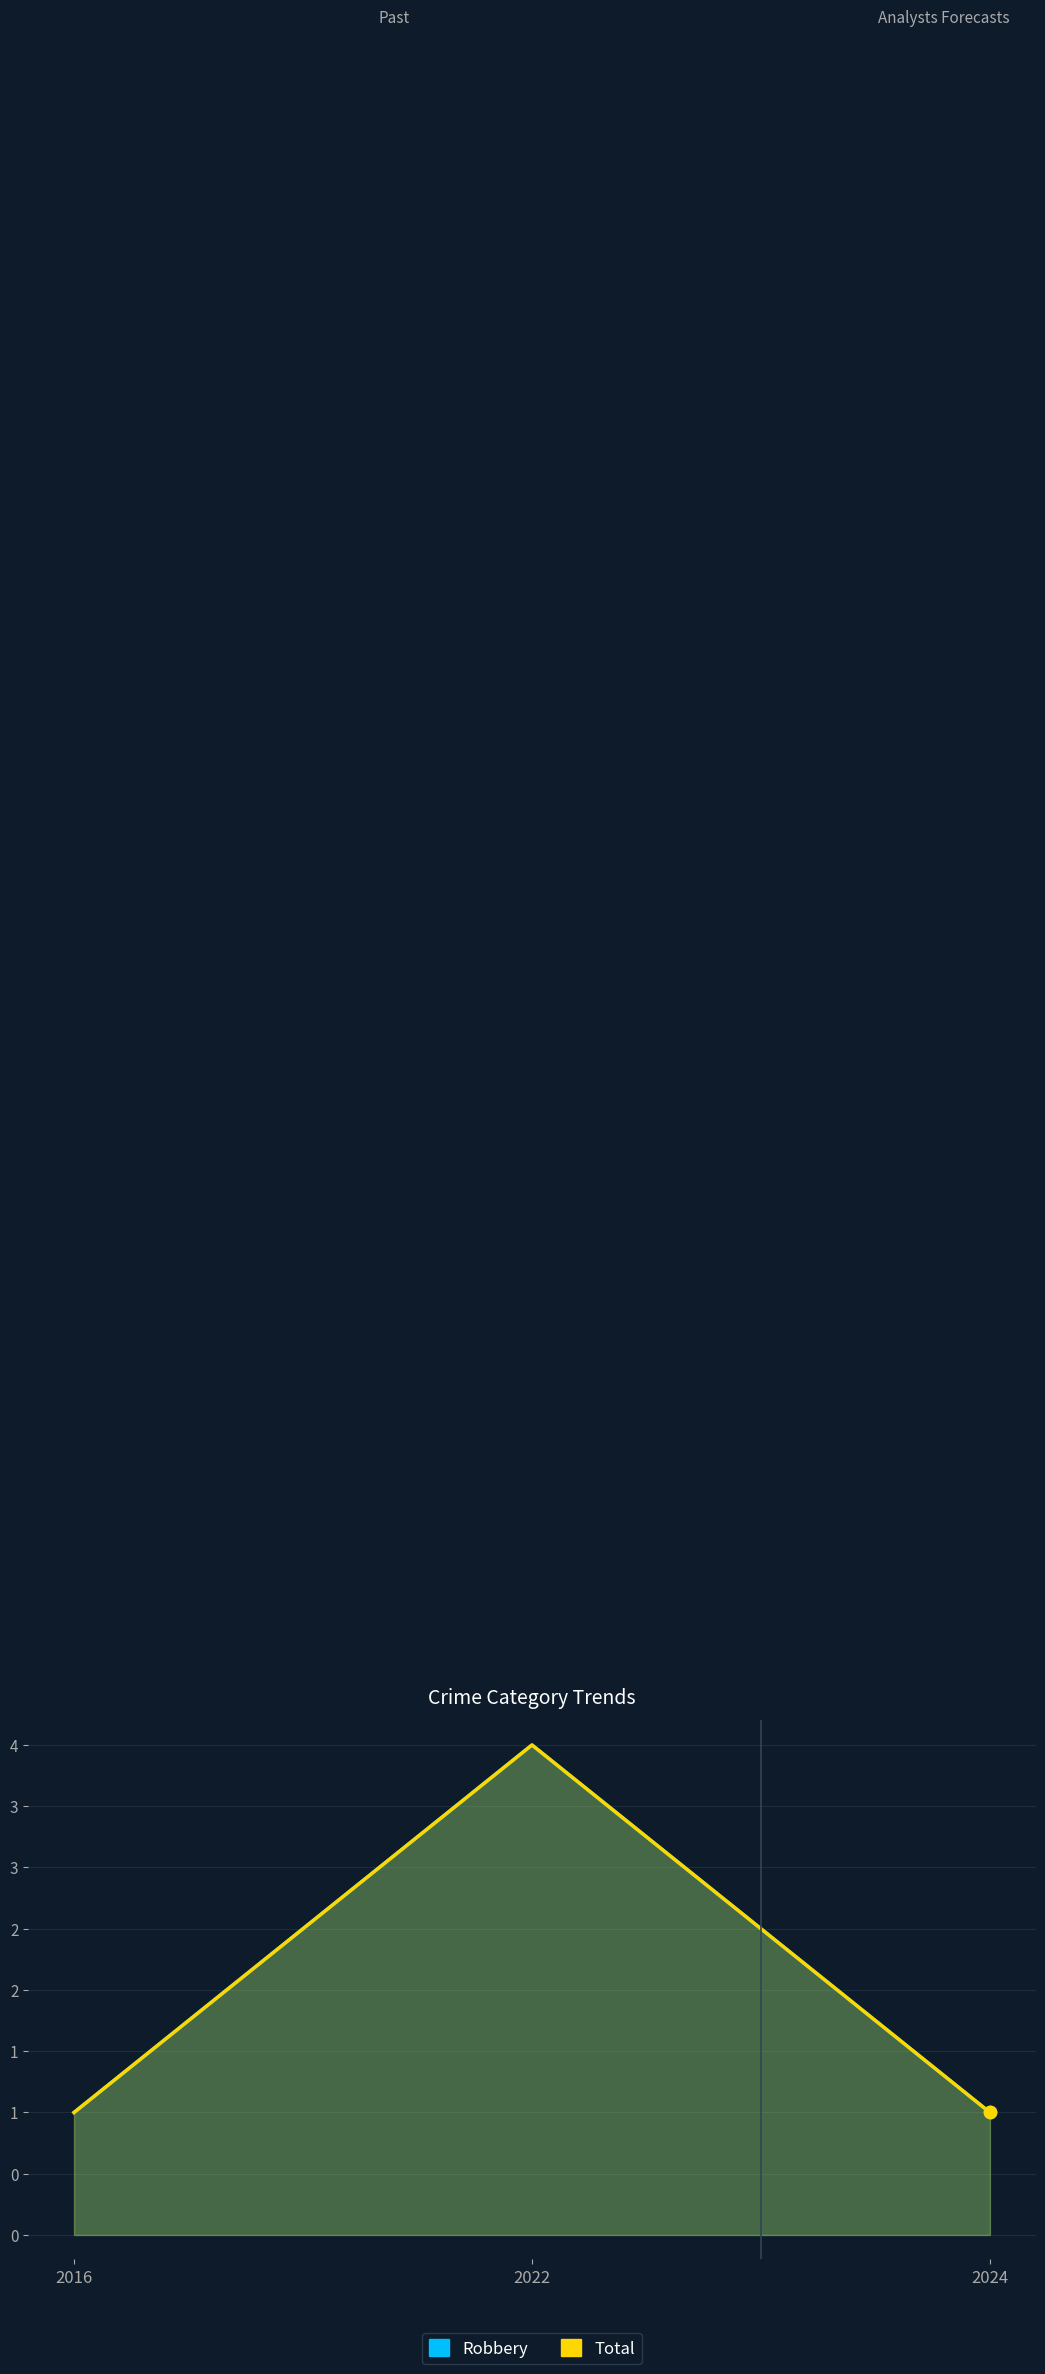

Which series reaches the maximum Y coordinate?

Robbery